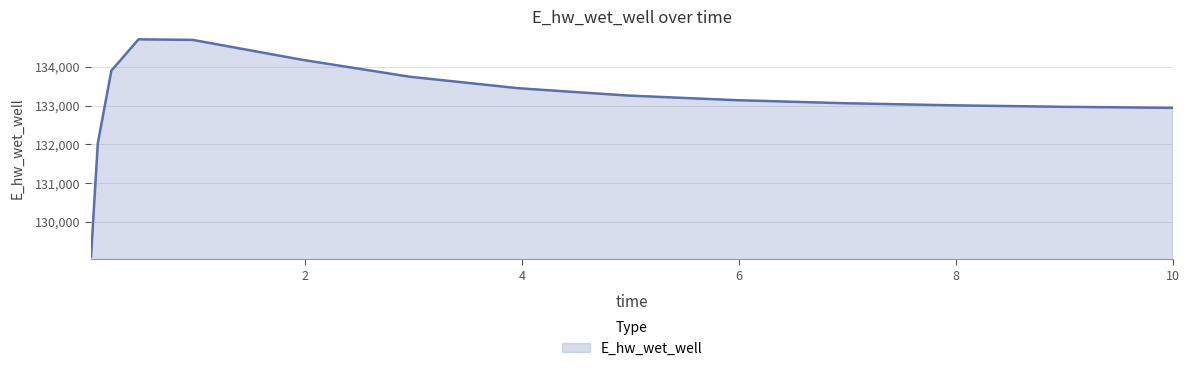

What is the maximum value shown in the chart?

134712.0